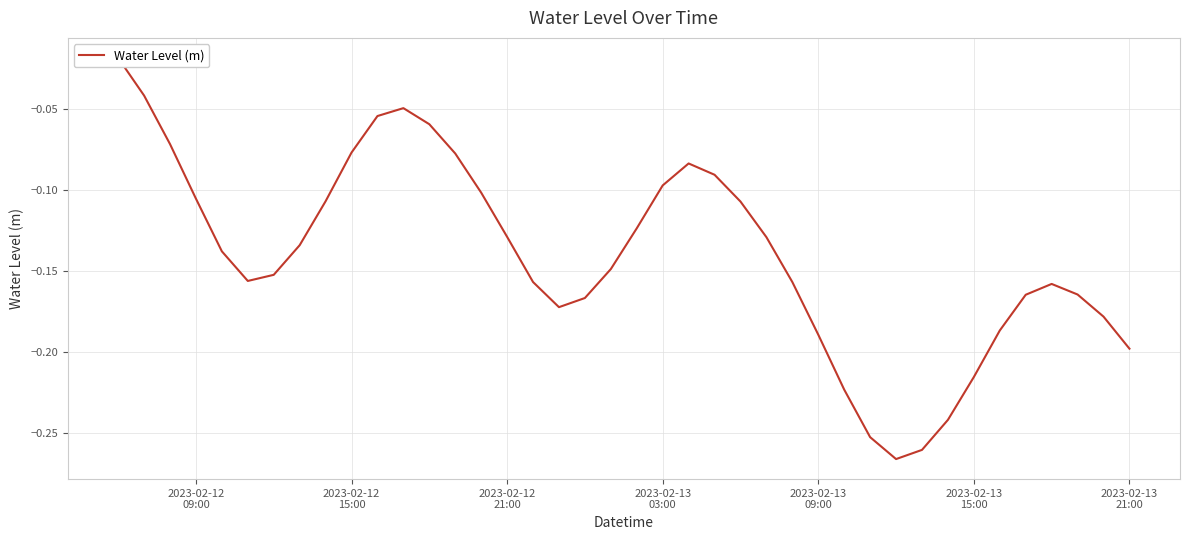

What is the sum of all values?

-5.6